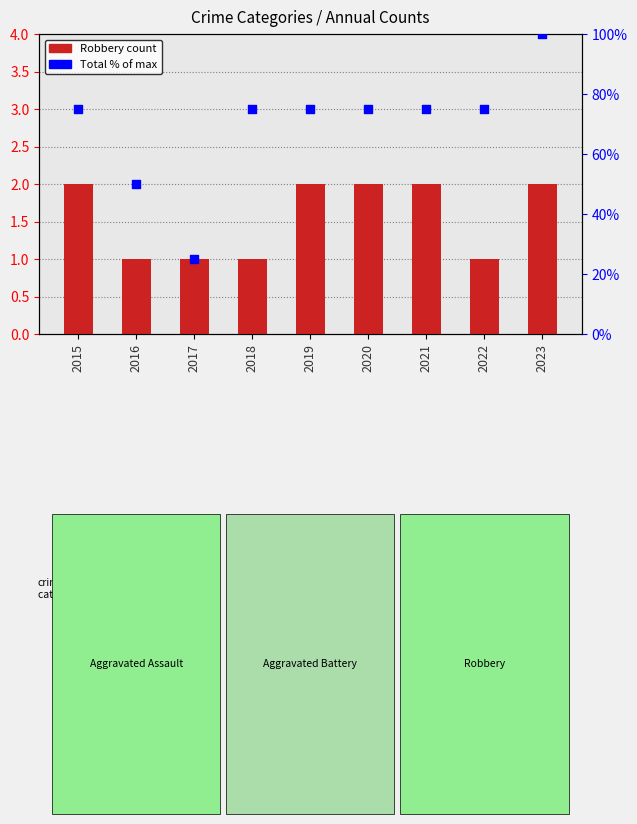

Which series has the widest spread of Y values?

Total (% of max)